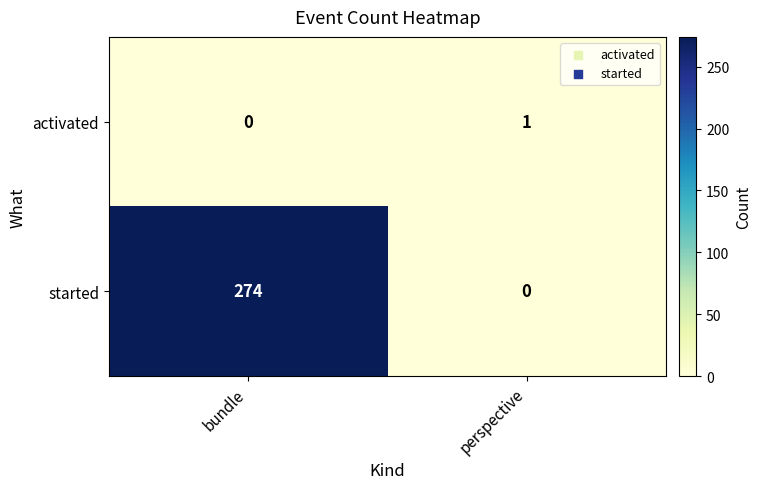

Is it true that started equals 173 at bundle?

False